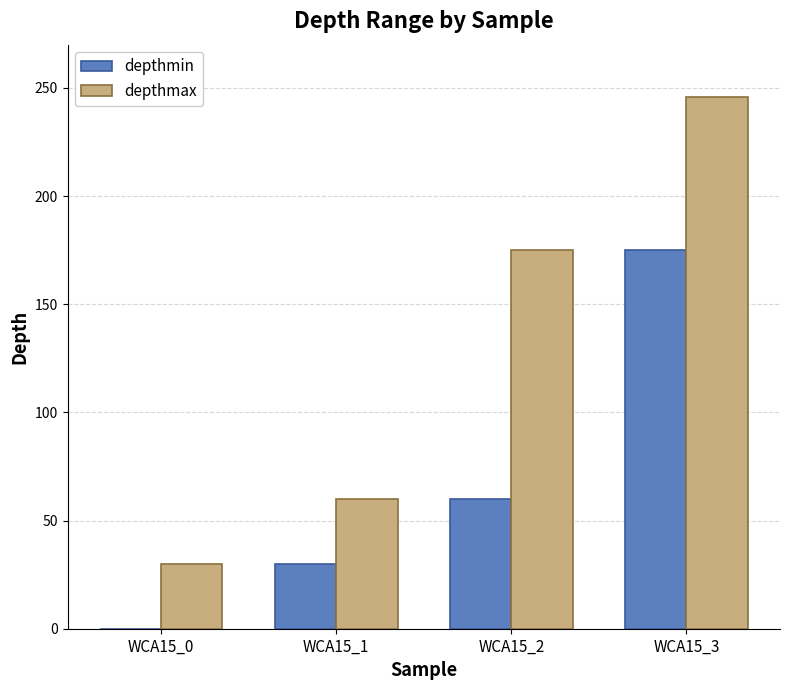

Which series has the largest range (max minus min)?

depthmax